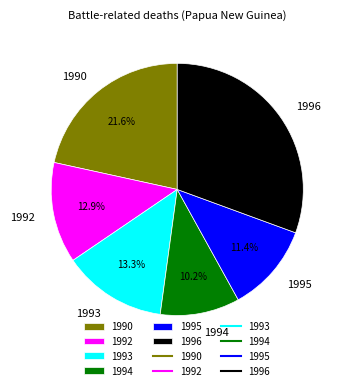

Approximately how many times larger is the value at 1996 compared to 1995?

2.7